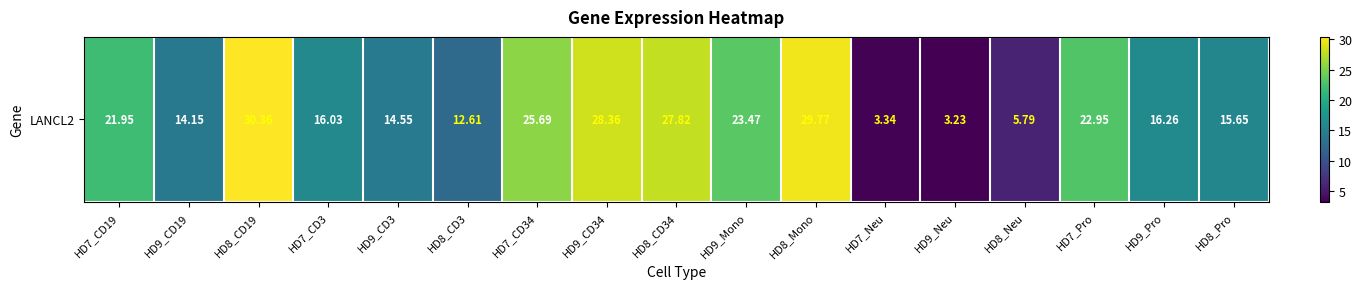

Which category has the lowest value across all series?

HD9_Neu